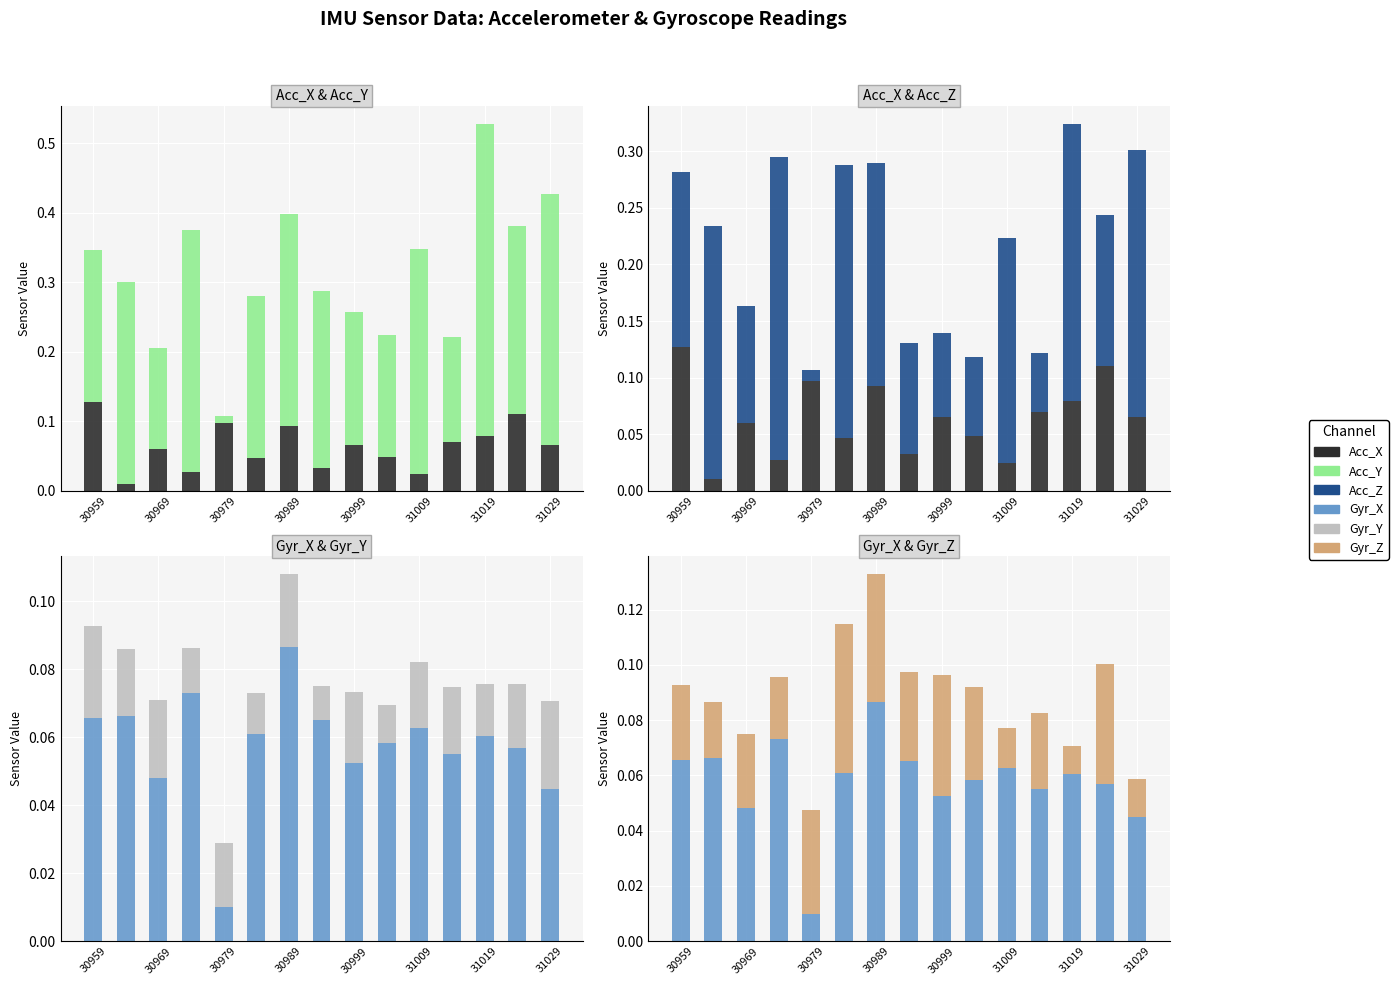

Are the bars horizontal?

No